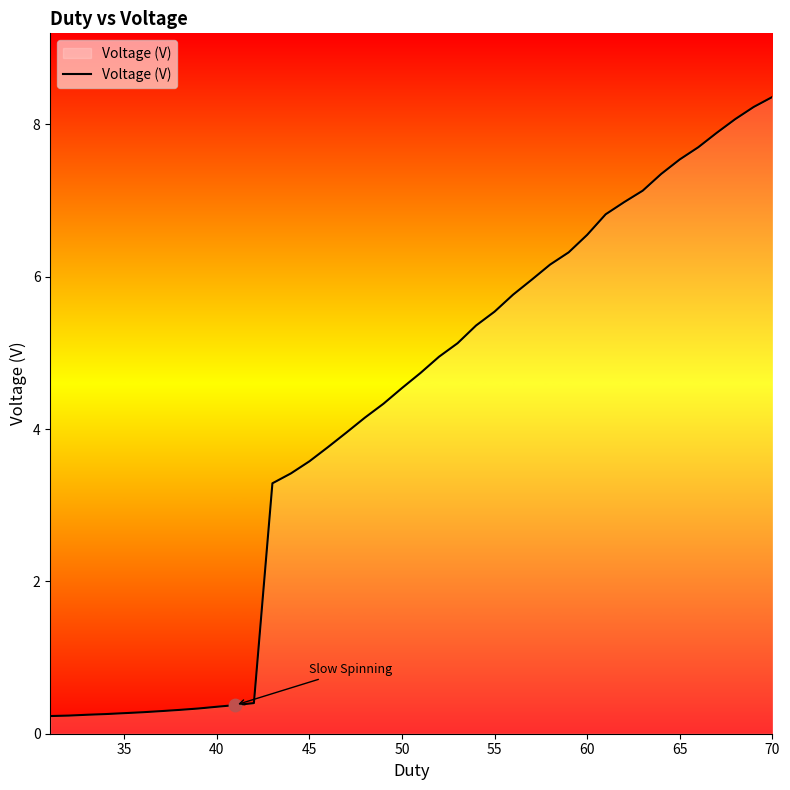

What is the difference between the maximum and minimum values?

8.1